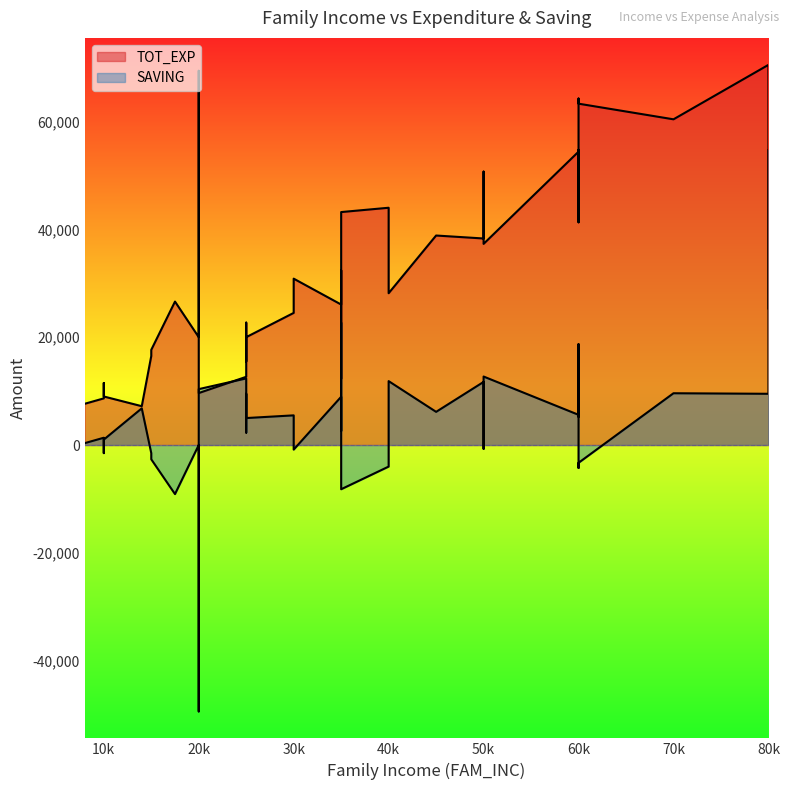

Which series has the largest total across all categories?

TOT_EXP